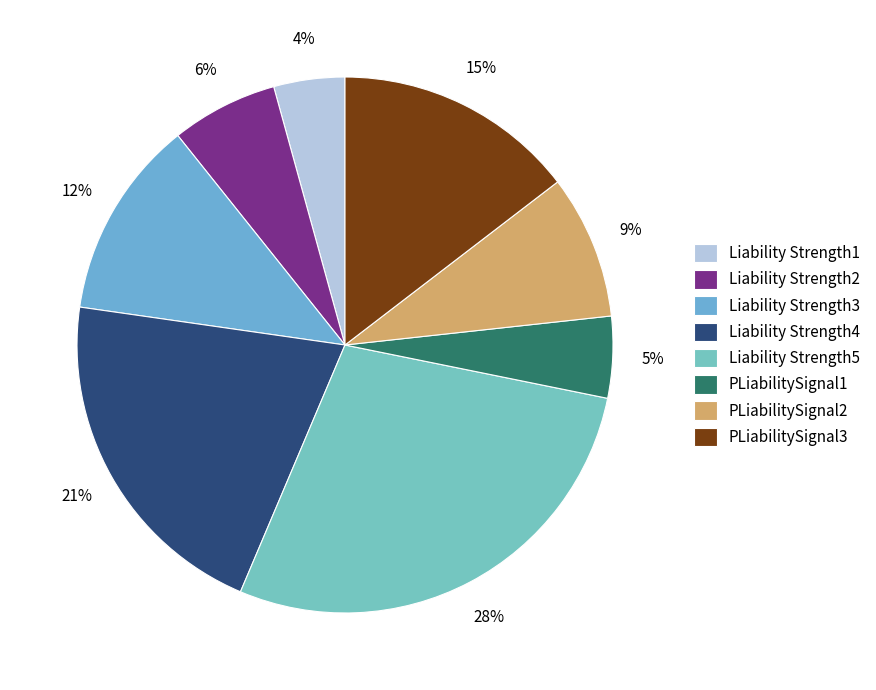

To the nearest percent, what is the difference between the largest and smallest slice percentages?

24%